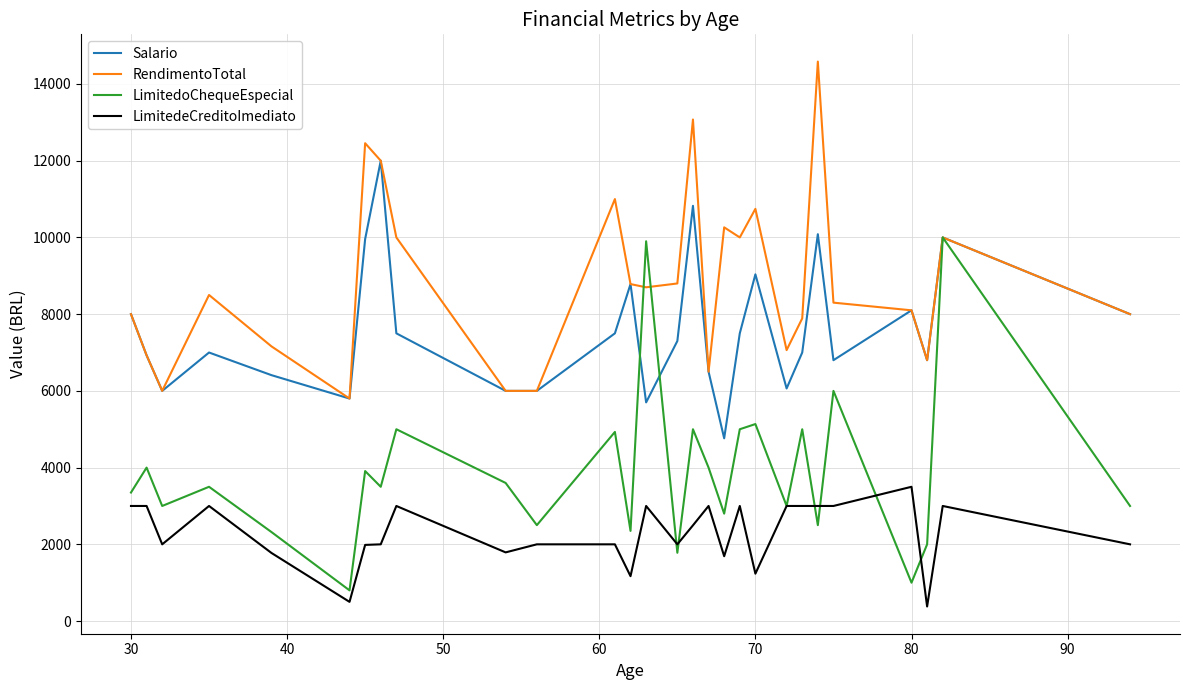

What is the highest value of the Salario series?

12000